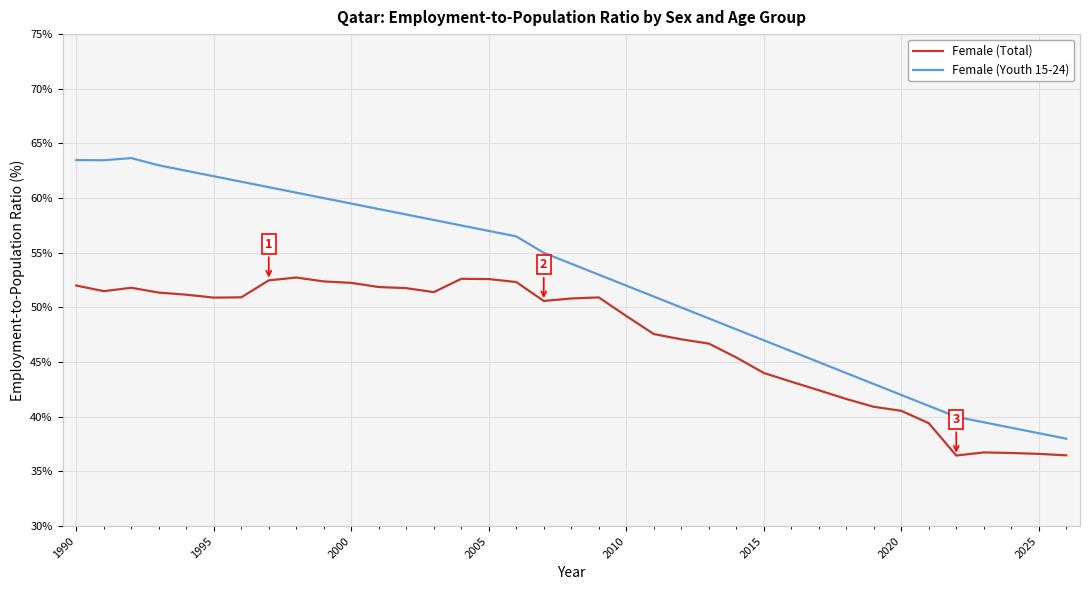

Which series has the widest spread of values?

Female (Youth 15-24)